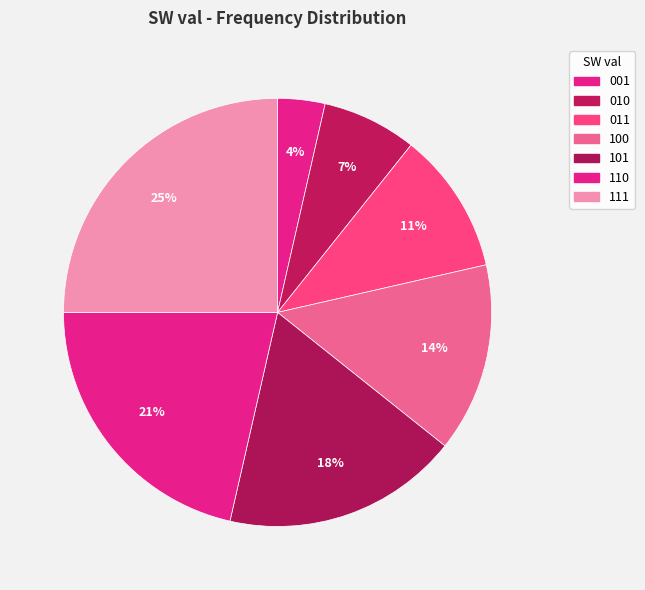

To the nearest percent, what is the average slice percentage?

14%